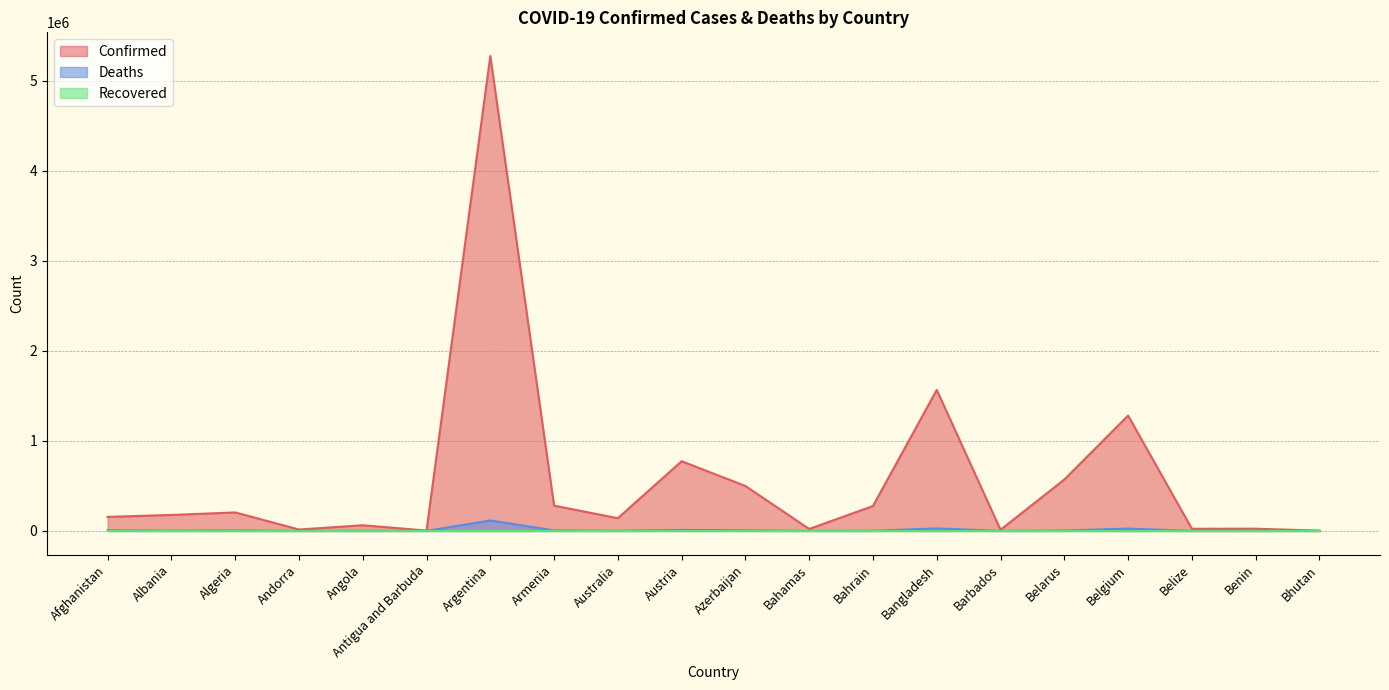

True or false: Deaths has a value of 461 at Belize.

True